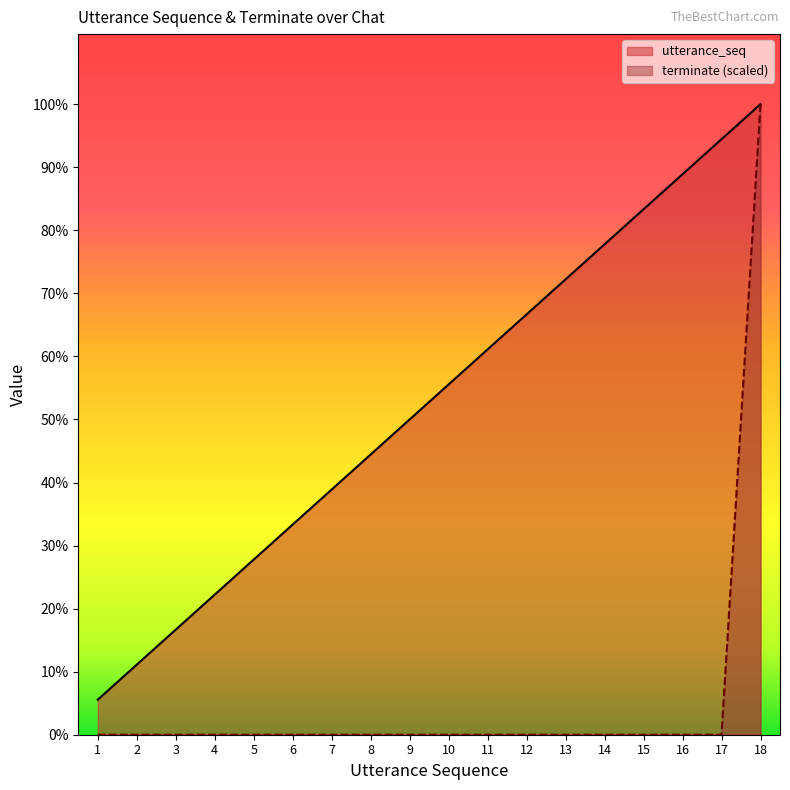

The utterance_seq series shows 3 at 3. True or false?

True